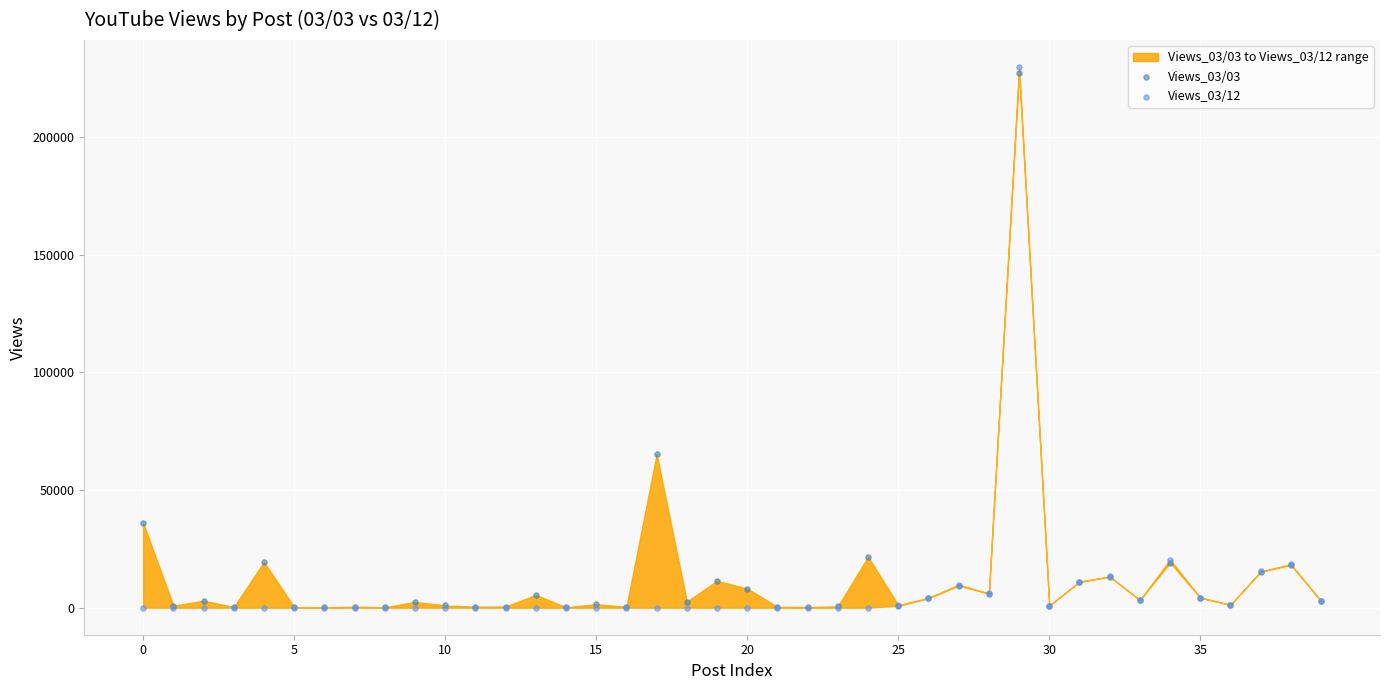

Across all series, what Y value is closest to 114905?

65243